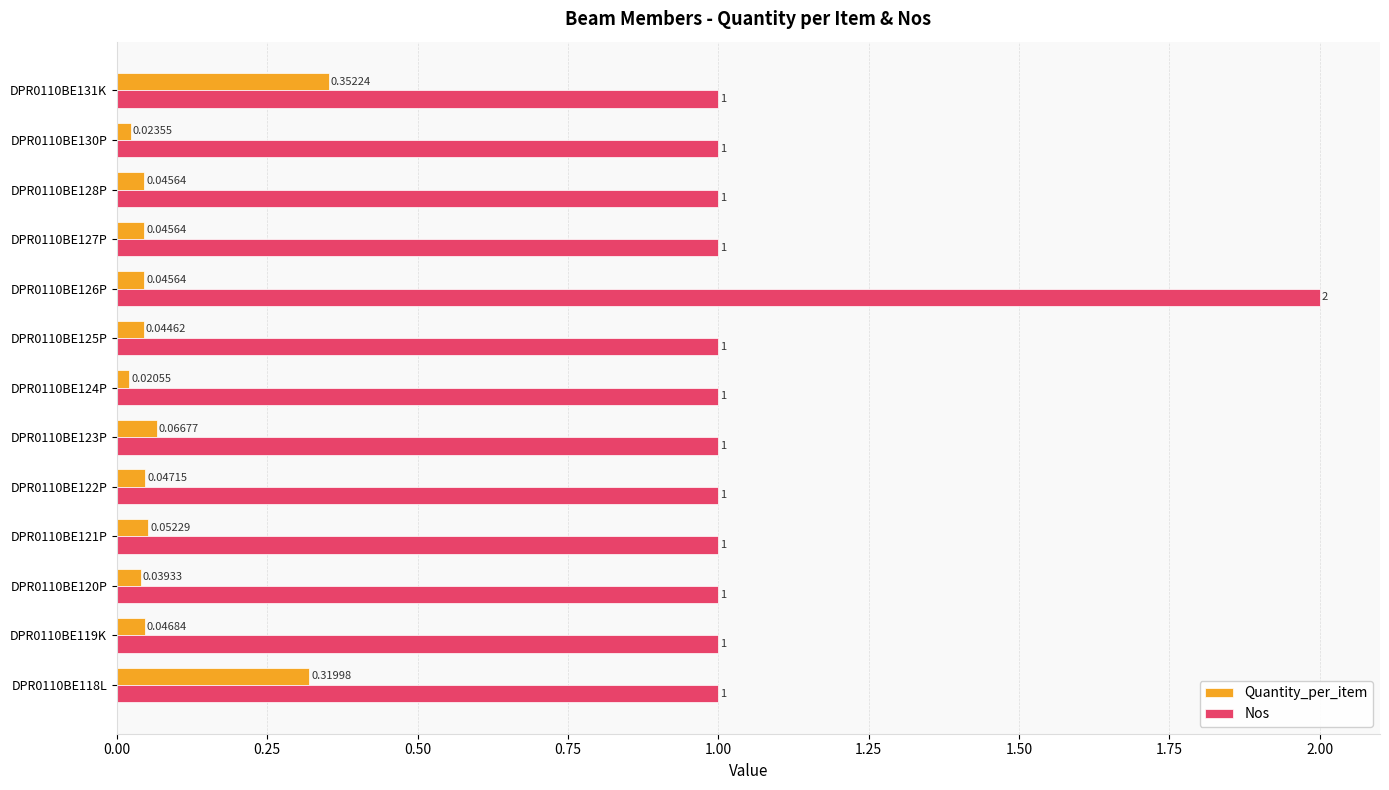

Which series has the widest spread of values?

Nos